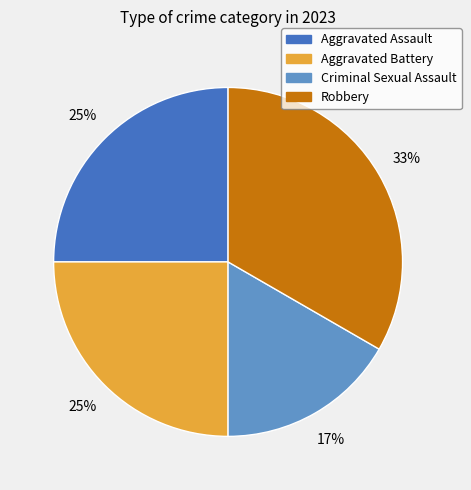

What is the largest slice in the pie chart?

Robbery